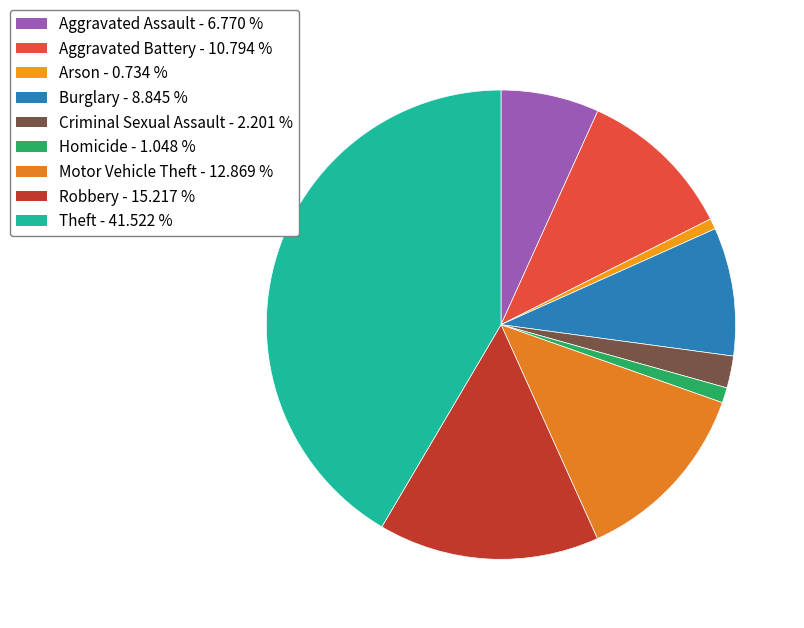

The Motor Vehicle Theft slice represents 3% of the pie. True or false?

False